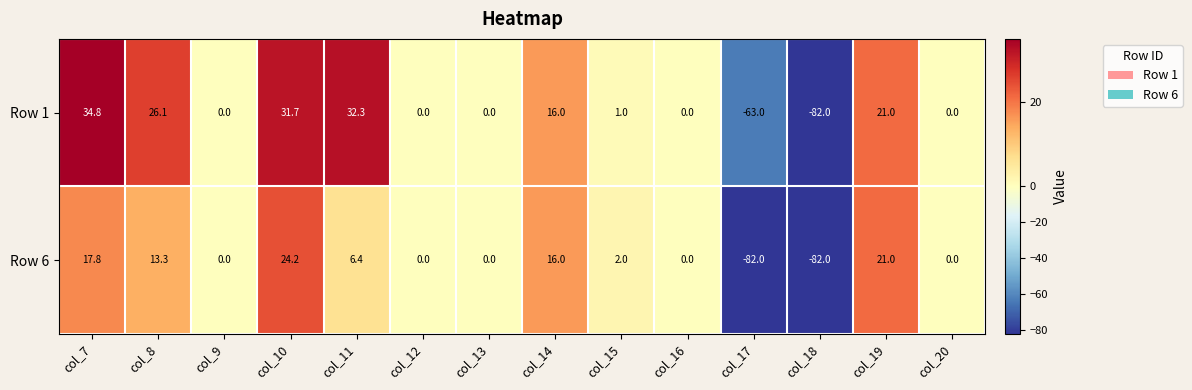

How many data points does each series have?

14